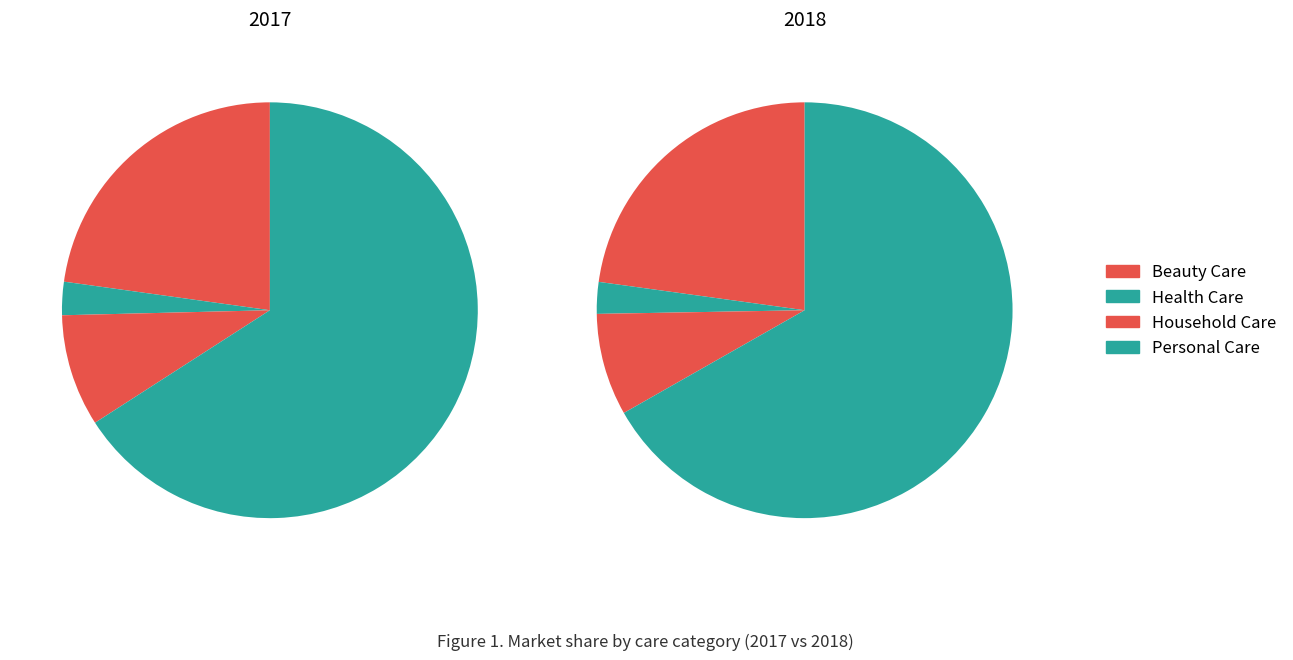

True or false: Beauty Care accounts for 23% of the total.

True